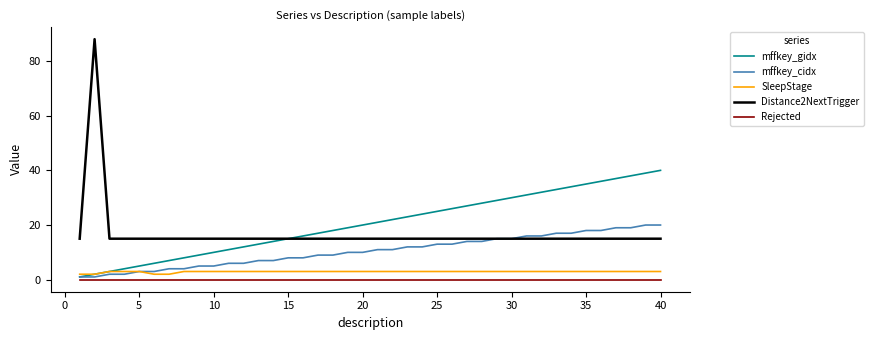

What are all the series names shown in the legend?

mffkey_gidx, mffkey_cidx, SleepStage, Distance2NextTrigger, Rejected